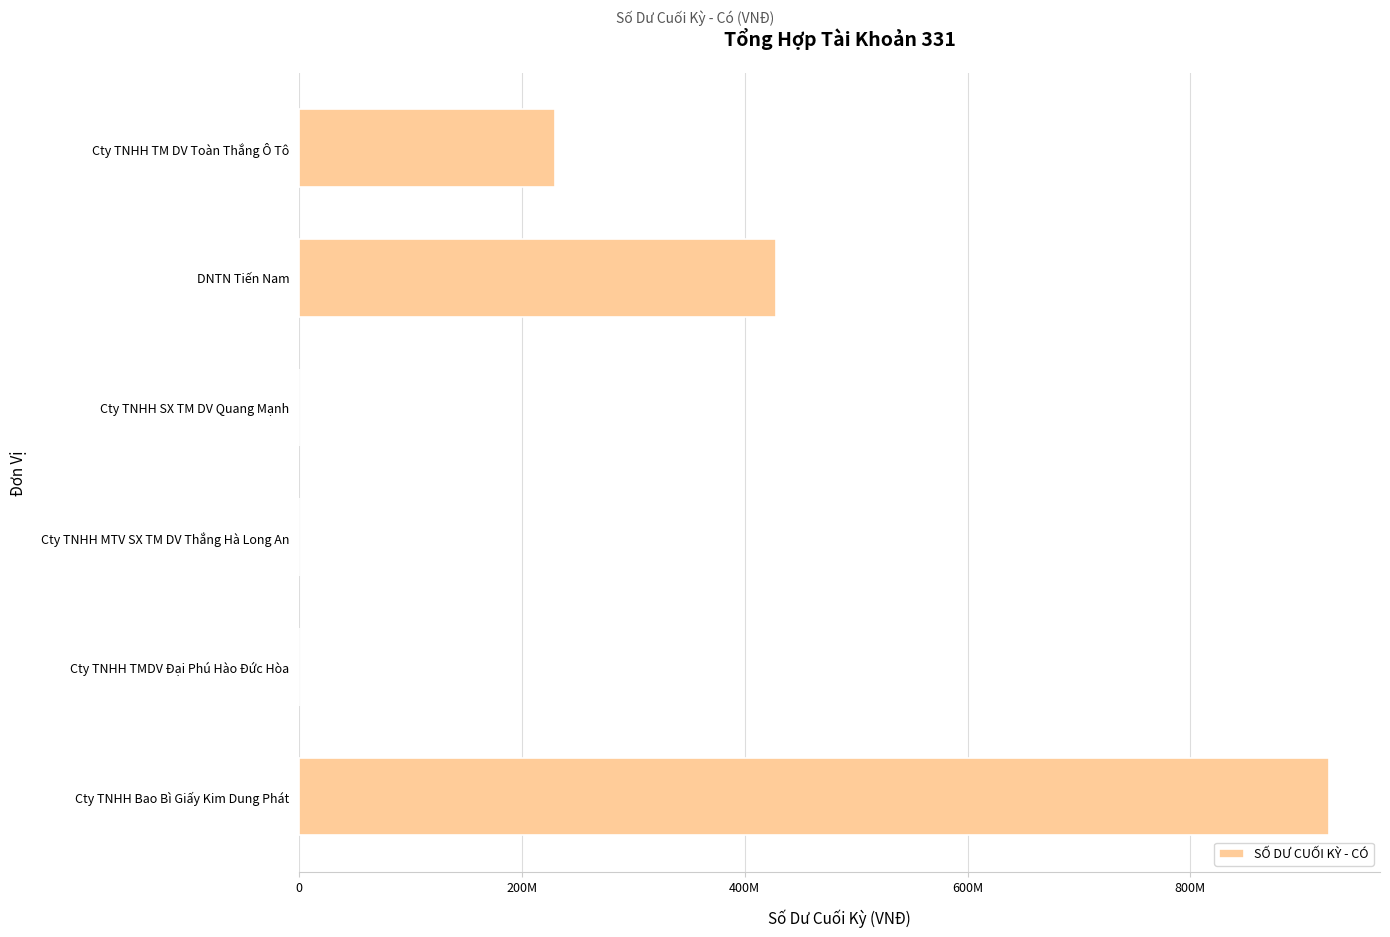

How many bars are there in total?

6